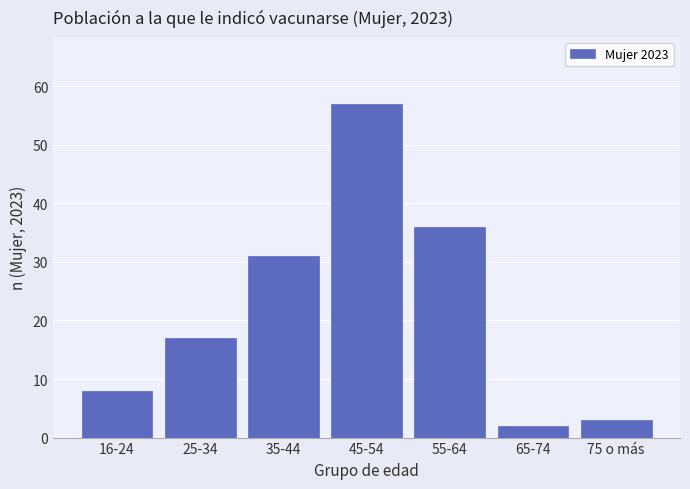

Reading left to right, extract all data points from this chart.

8	17	31	57	36	2	3